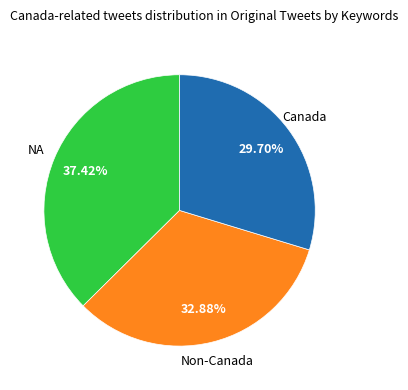

Does any single category account for the majority?

No